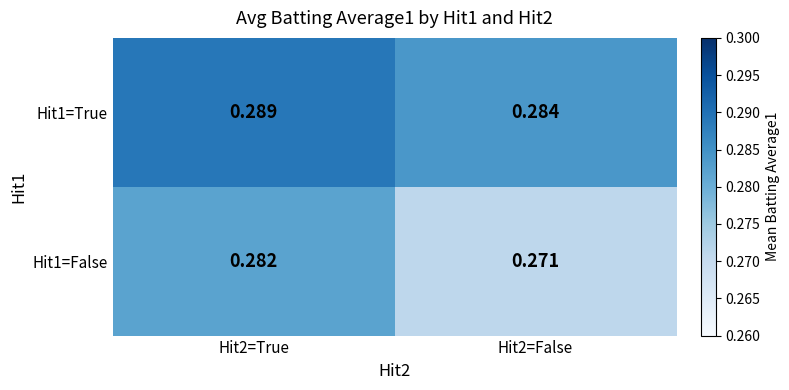

Is the value of Hit1=True at Hit2=True greater than the value of Hit1=False at Hit2=True?

Yes